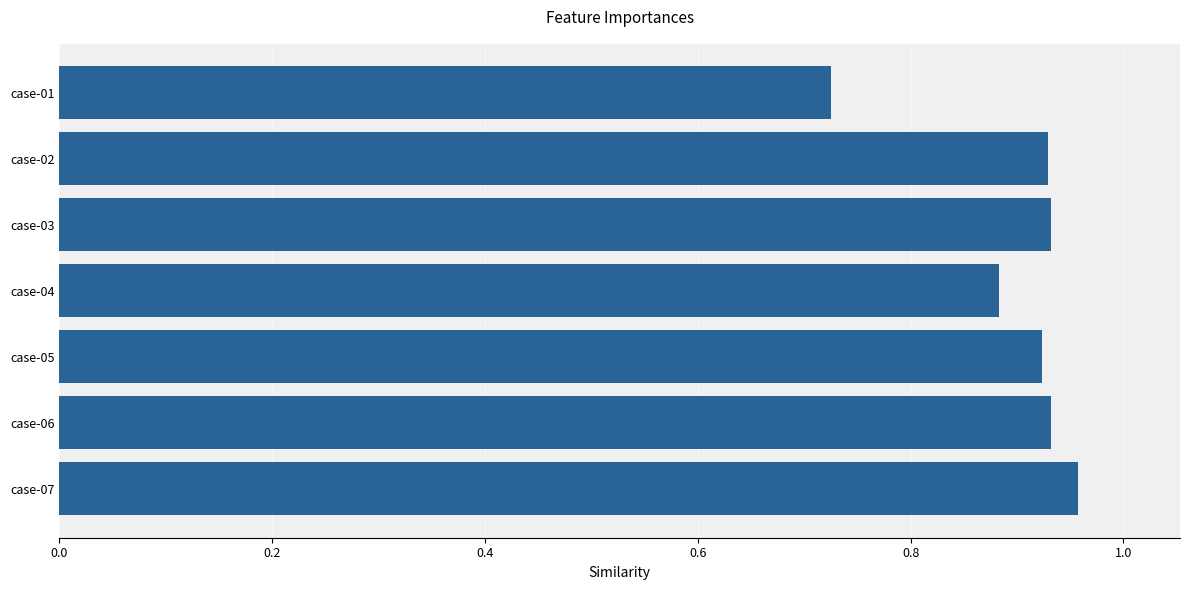

The chart shows a value of 1.5 at case-02. True or false?

False